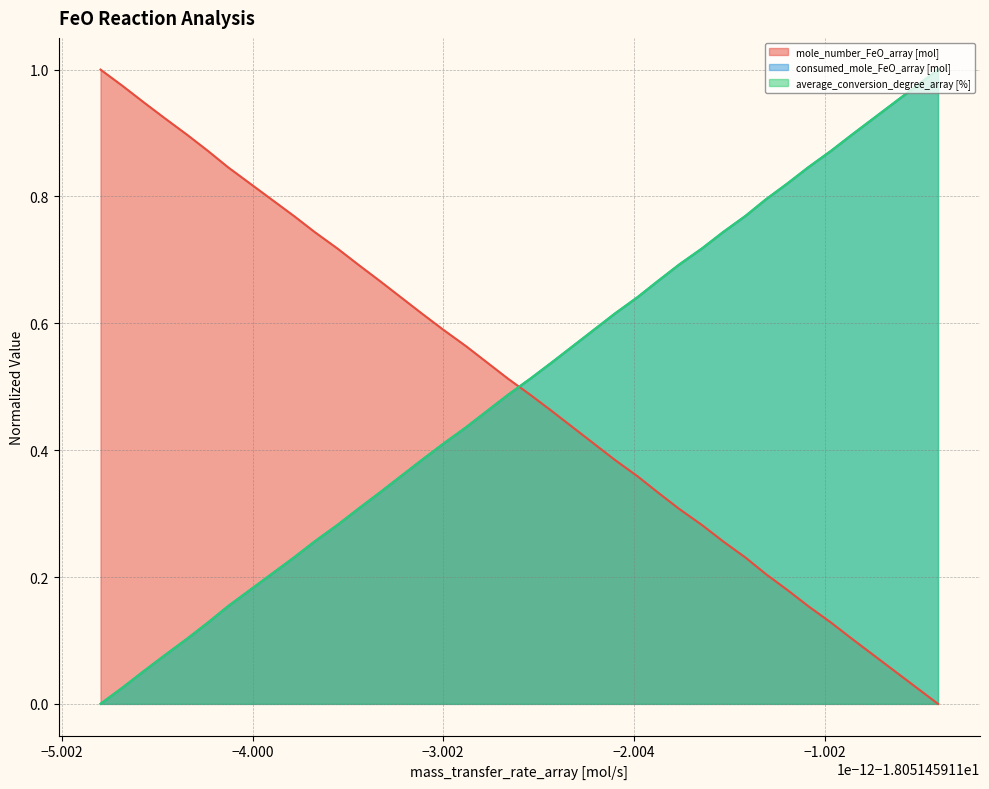

The mole_number_FeO_array [mol] series shows 0.1 at 11. True or false?

False